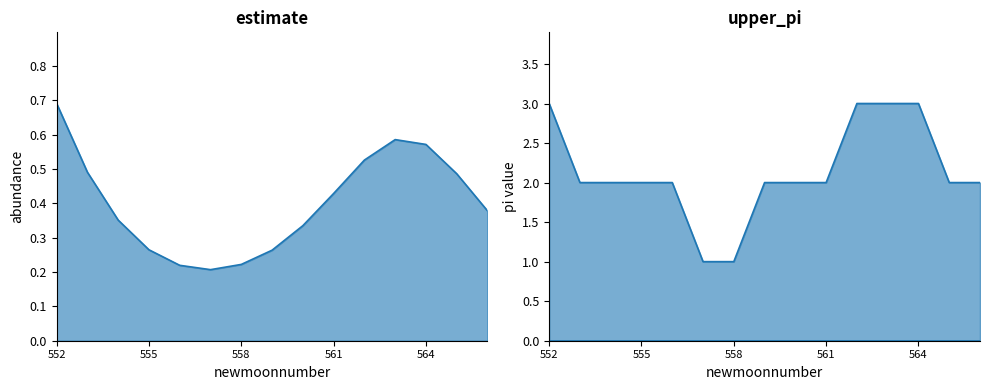

What is the highest value of the upper_pi series?

3.0